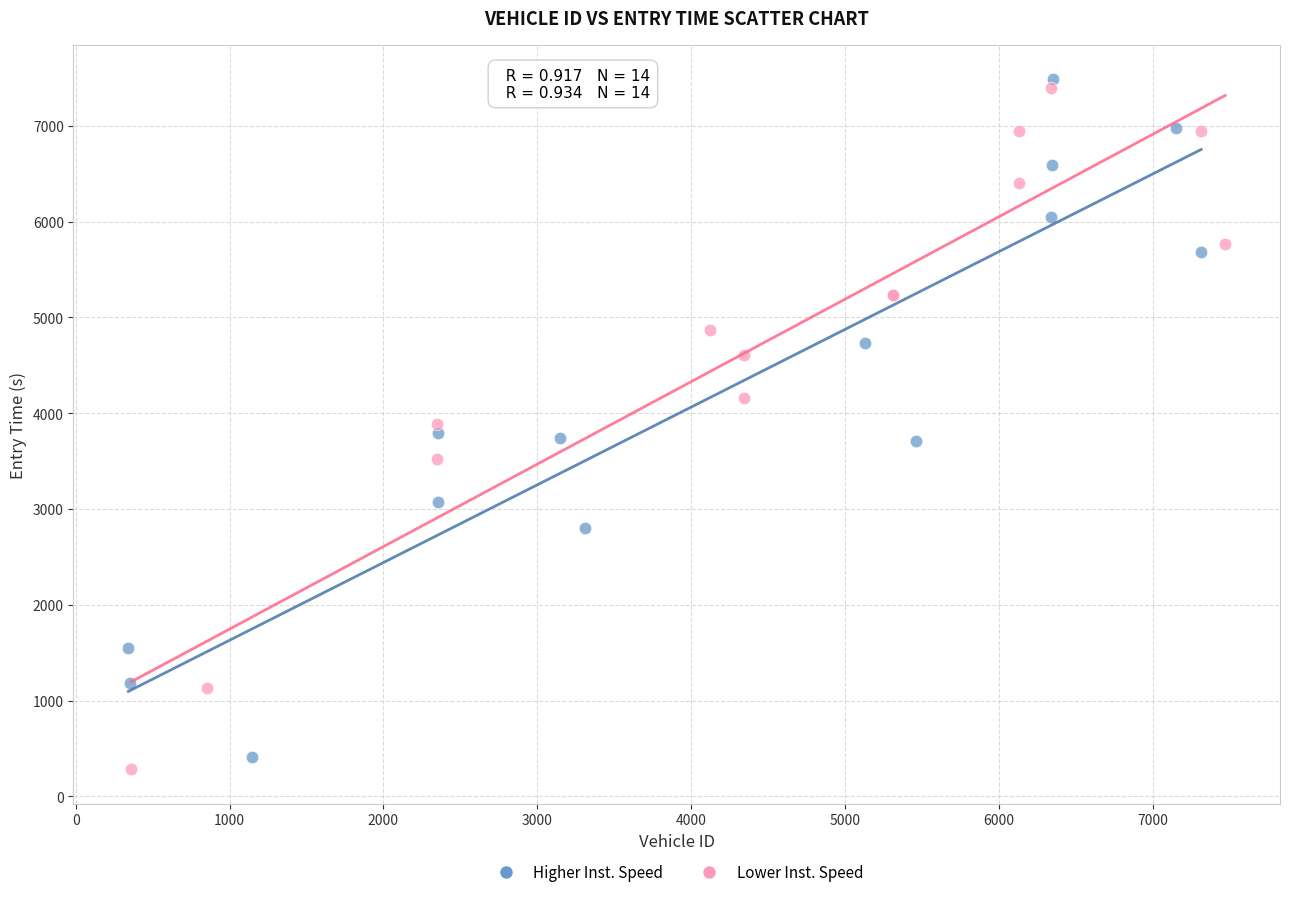

What are all the series names shown in the legend?

Higher Inst. Speed, Lower Inst. Speed